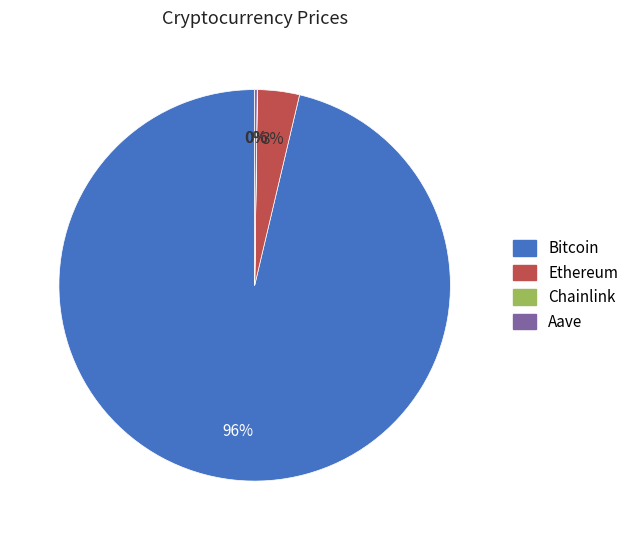

Does any single category account for the majority?

Yes